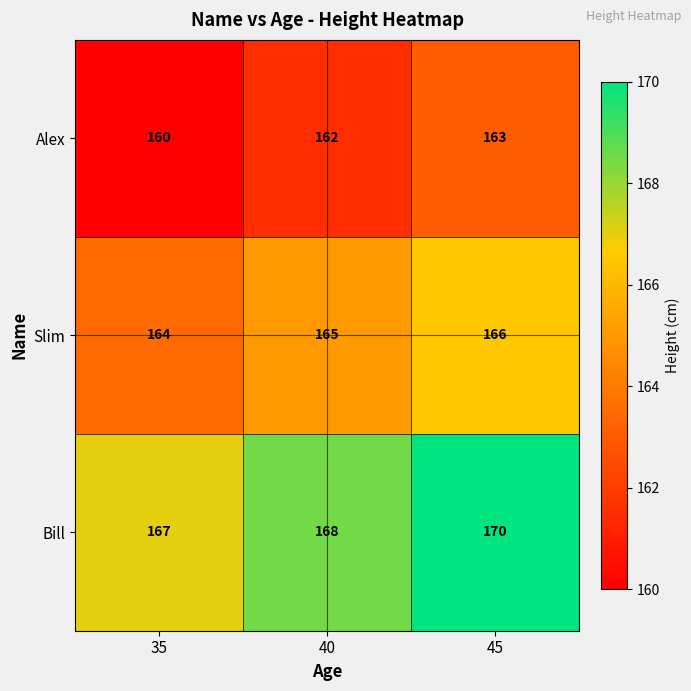

True or false: Slim has a value of 67 at 45.

False